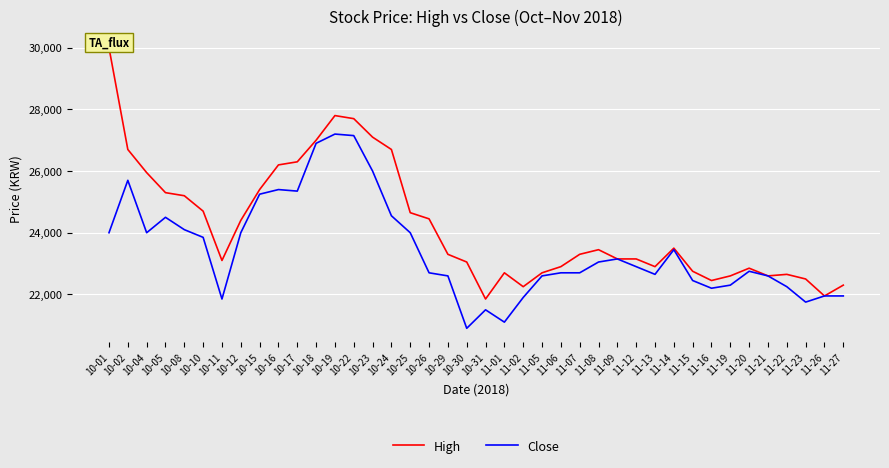

At which label is High closest to 25925?

10-04